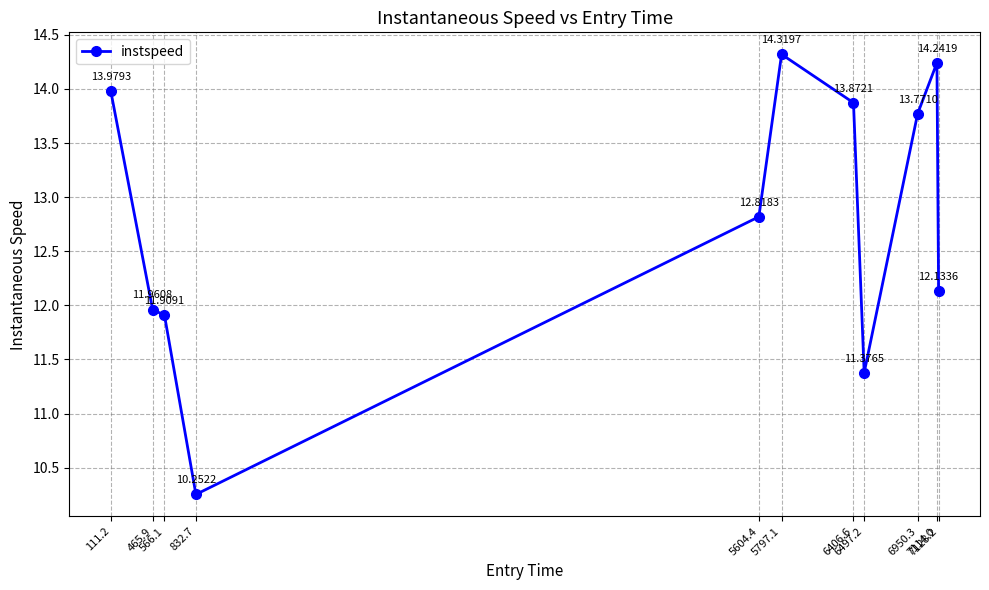

Where is the first local maximum?

5797.1